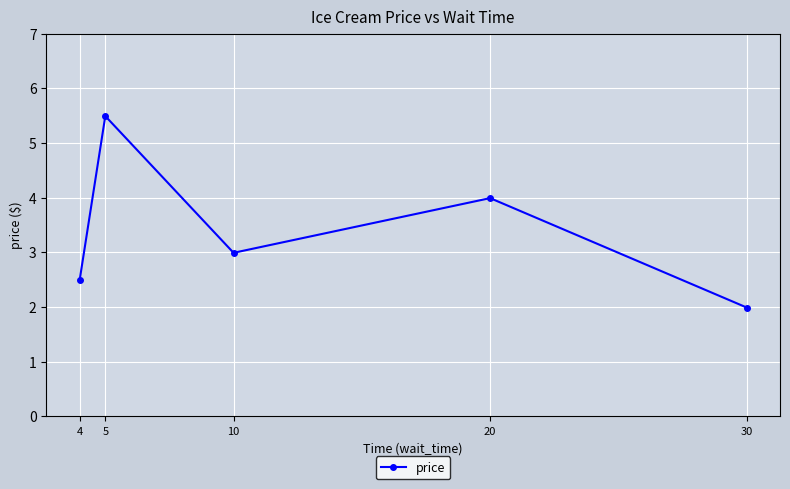

What is the difference between the maximum and minimum values?

3.5